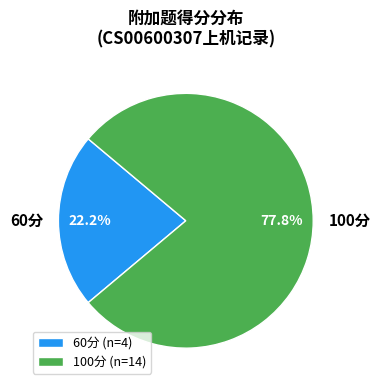

To the nearest percent, what is the difference between the largest and smallest slice percentages?

56%